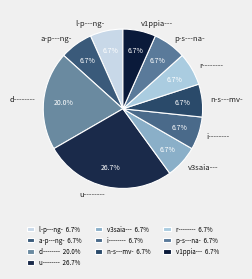

What portion of the pie excludes l-p---ng-?

93.3%